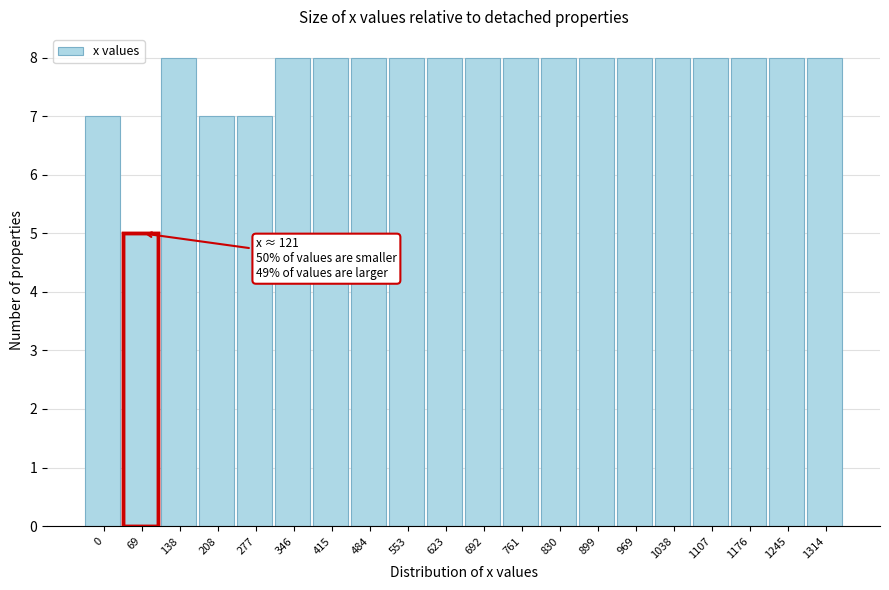

Reading left to right, list all the values displayed in this chart.

7	5	8	7	7	8	8	8	8	8	8	8	8	8	8	8	8	8	8	8